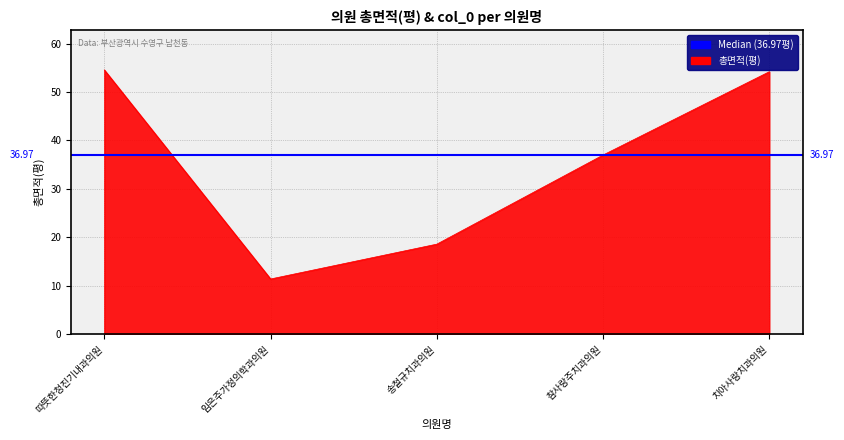

How many interior local valleys (lower than both neighbors) does the data have?

1